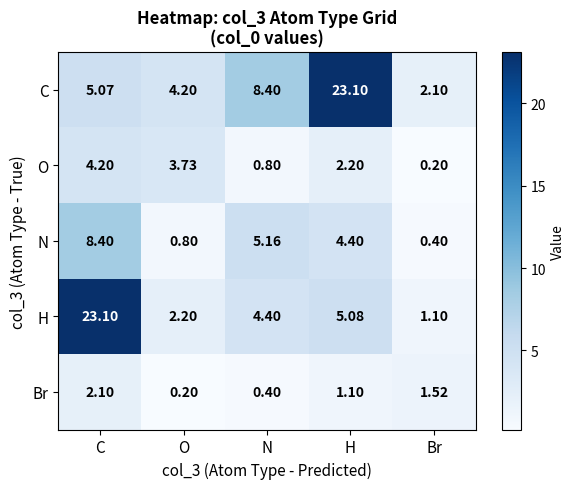

At which label does C reach its peak?

H